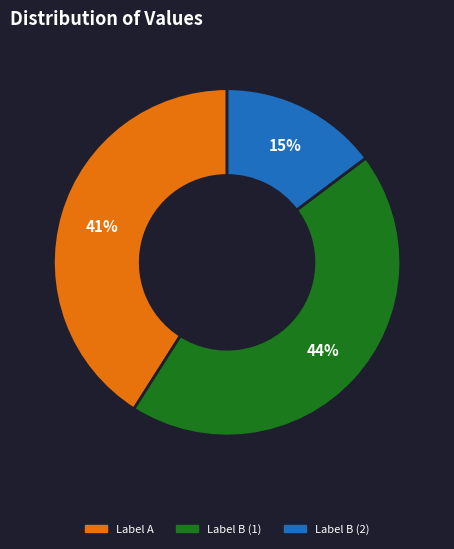

To the nearest percent, what is the average slice percentage?

33%